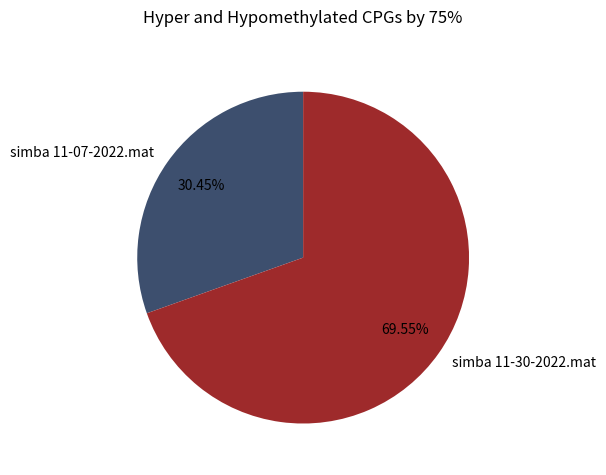

Is the sum of simba 11-07-2022.mat and simba 11-30-2022.mat greater than half?

Yes